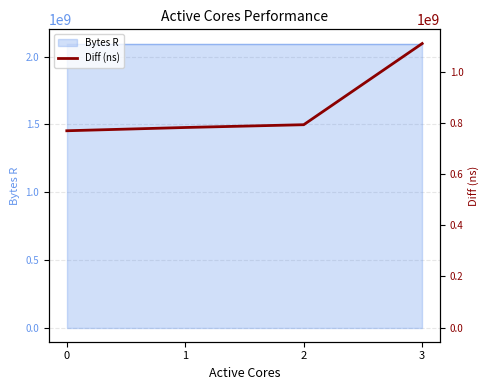

What is the approximate value at 3, to the nearest 100?

1109967300